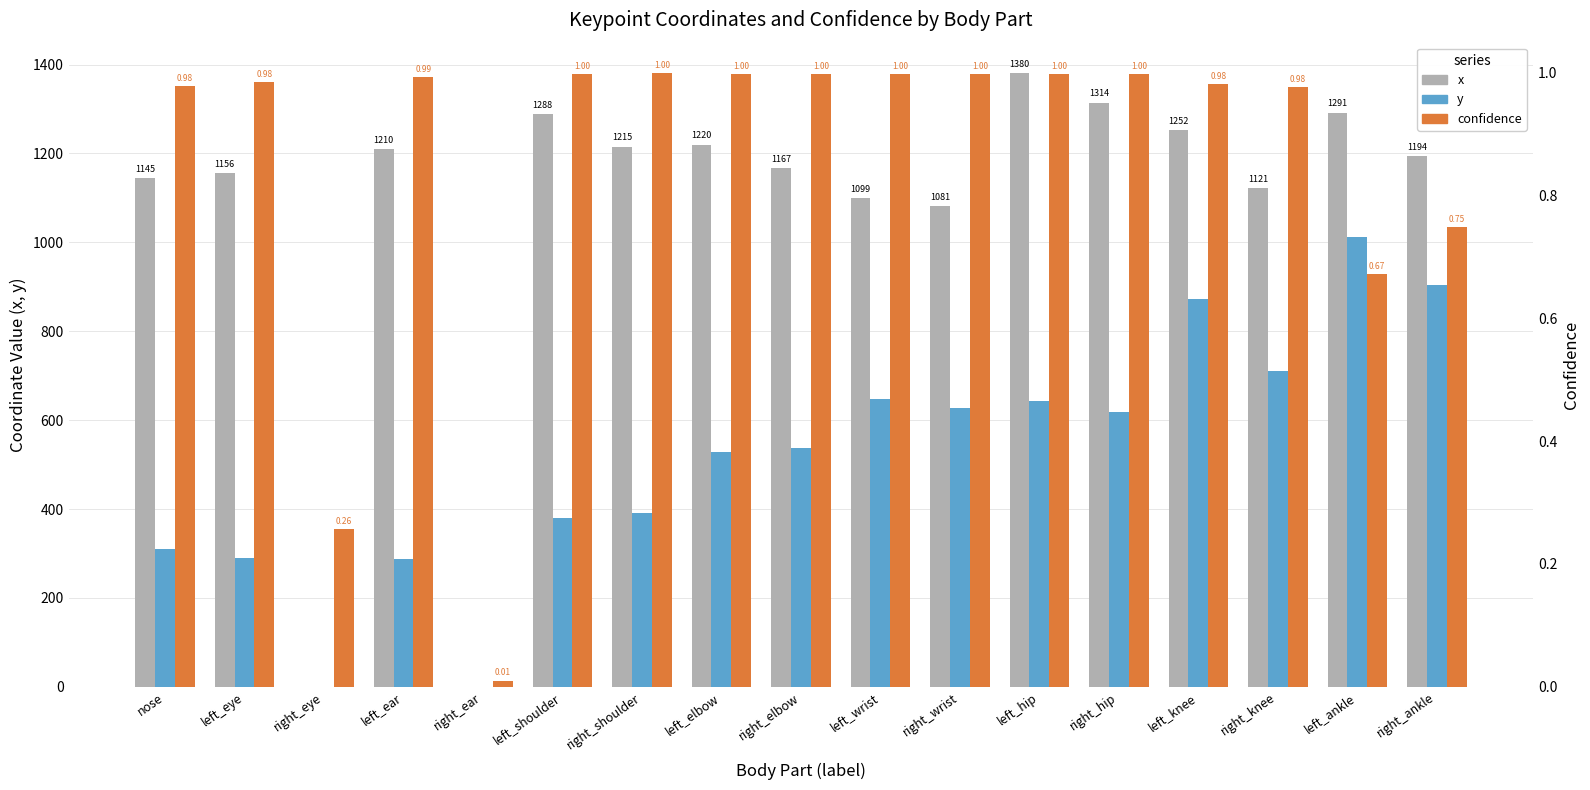

At how many categories does at least one series exceed 297?

15